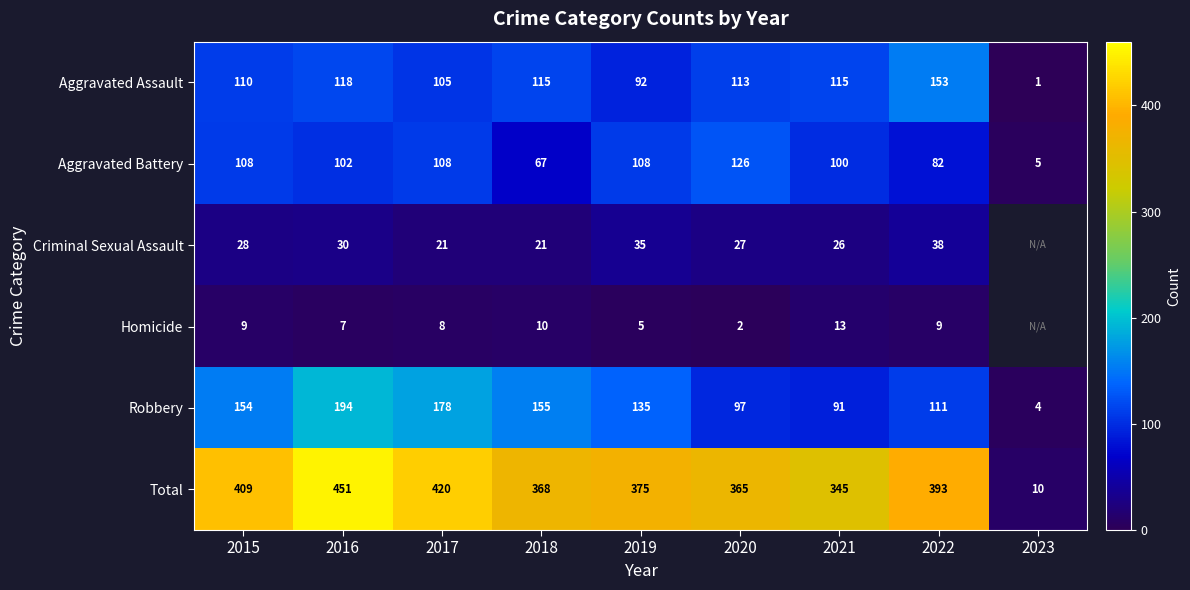

Which series changed the most between 2019 and 2021?

Robbery